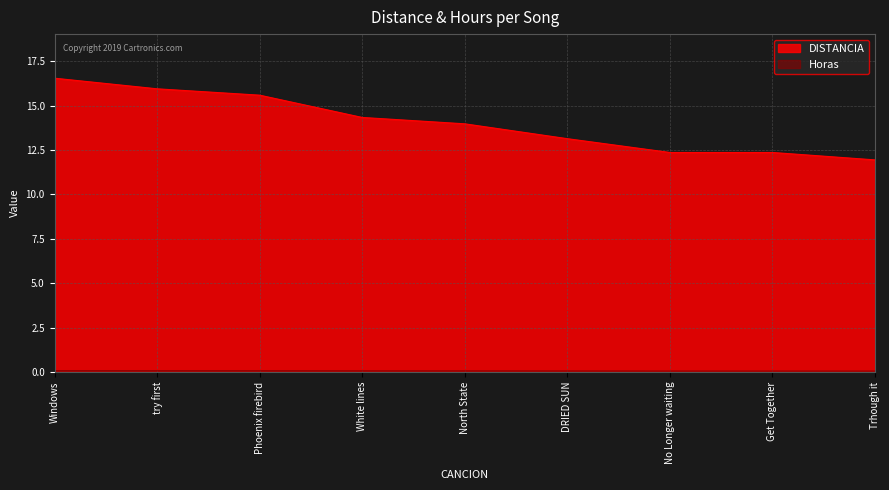

Rank the categories by DISTANCIA value from lowest to highest.

Trhough it, No Longer waiting, Get Together, DRIED SUN, North State, White lines, Phoenix firebird, try first, Windows